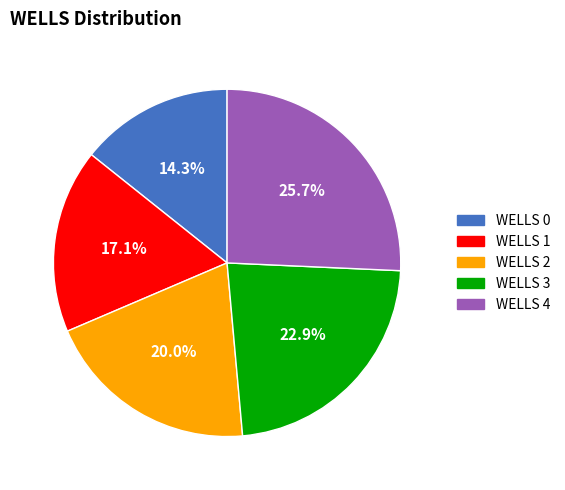

To the nearest percent, what is the average slice percentage?

20%